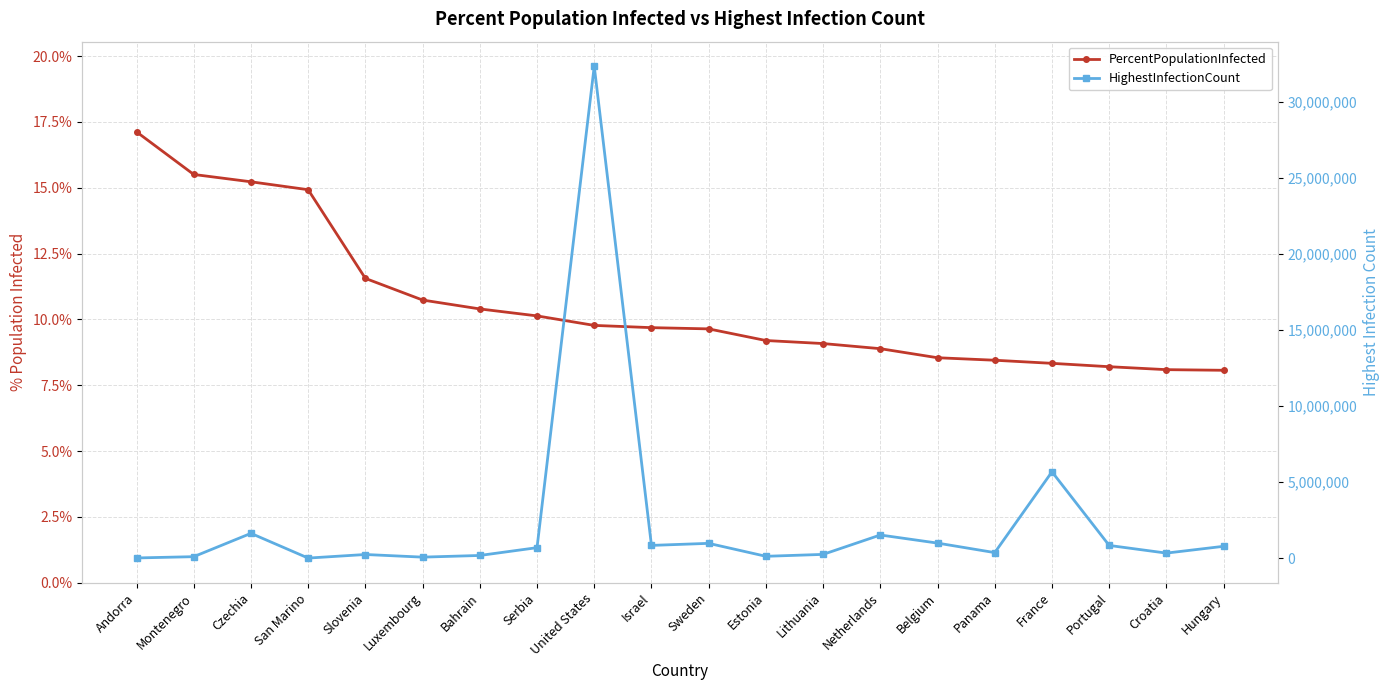

How many series are shown in this chart?

2